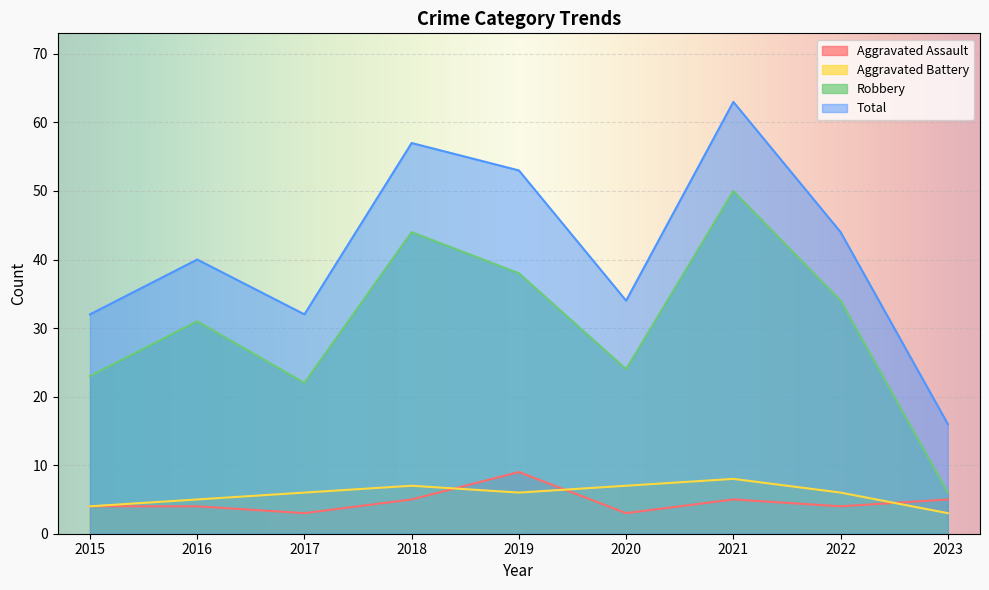

How many lines are shown in the chart?

4